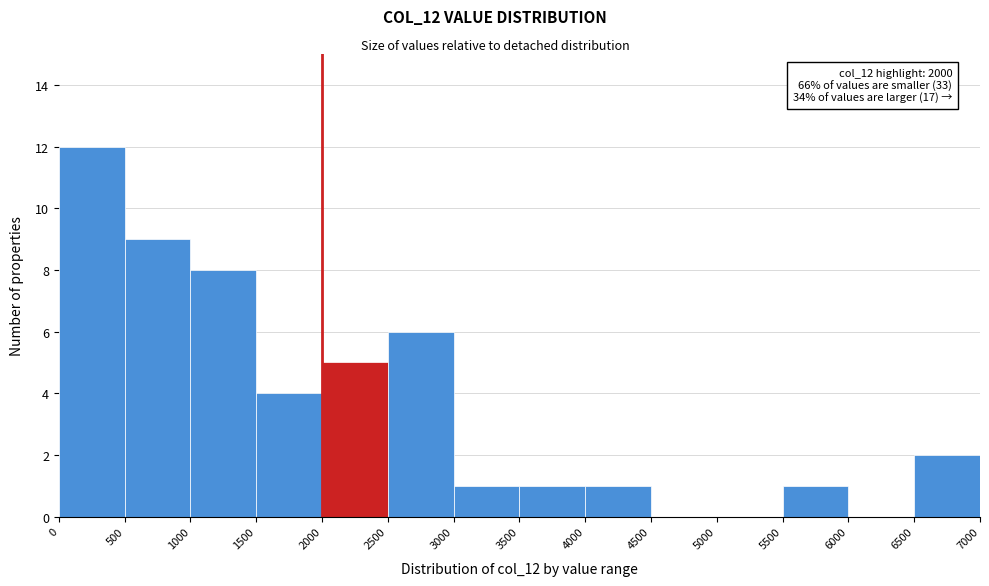

Over which range of the x-axis is the bar tallest?

0 to 500